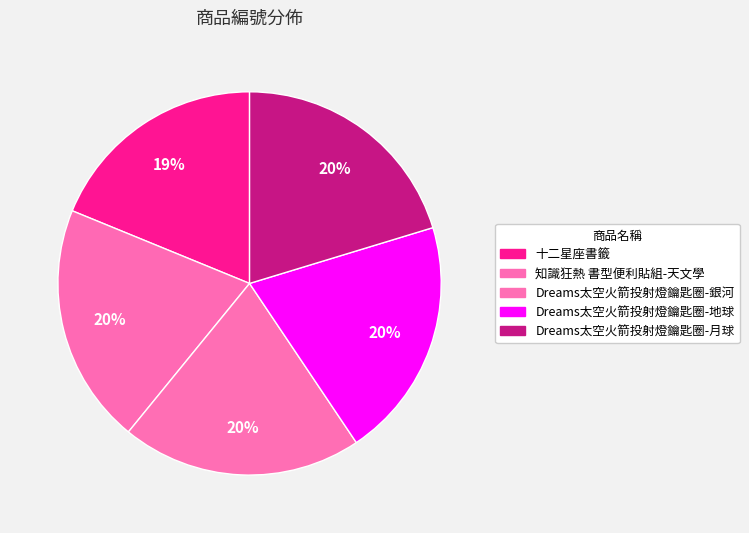

Count the number of slices in the pie.

5